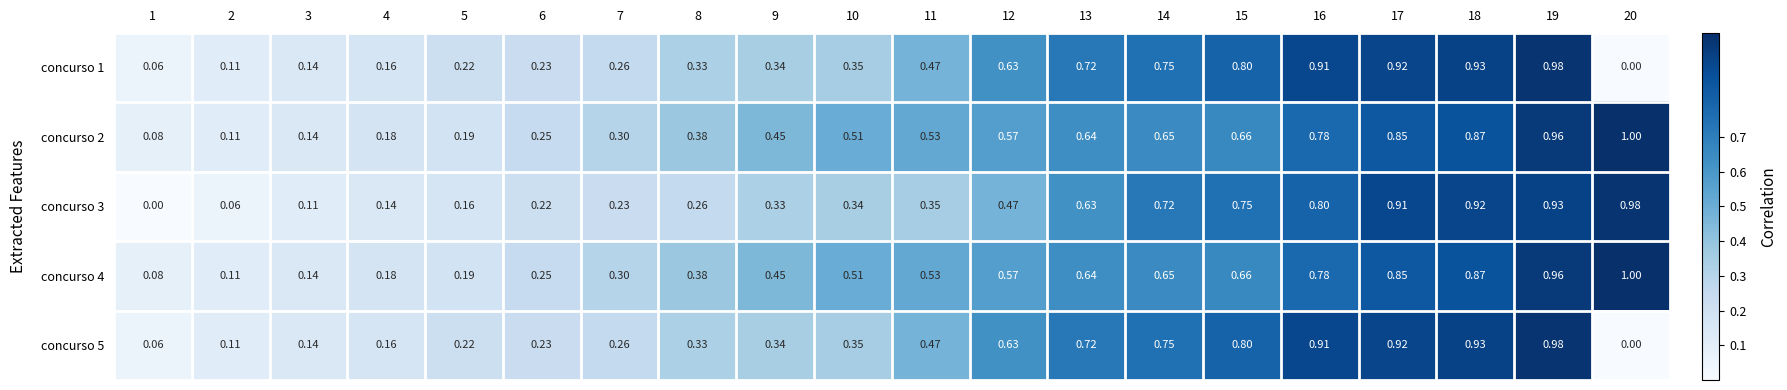

Is the value of concurso 2 at 11 greater than the value of concurso 3 at 6?

Yes